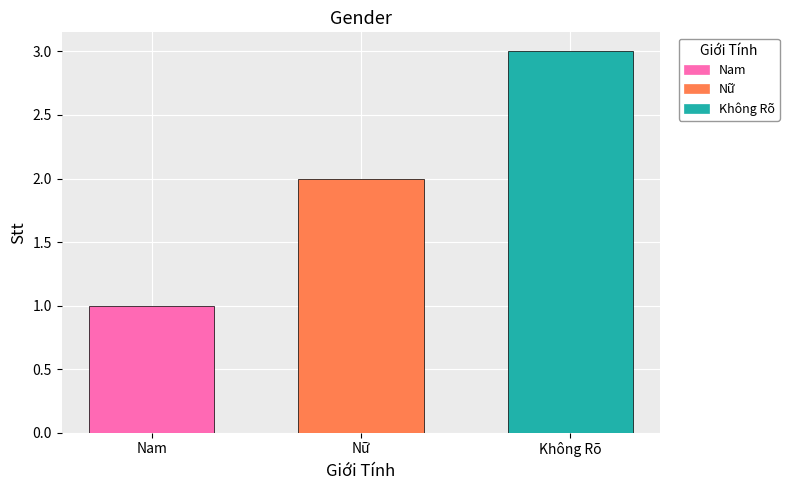

What is the approximate value of Không Rõ at Nữ?

3